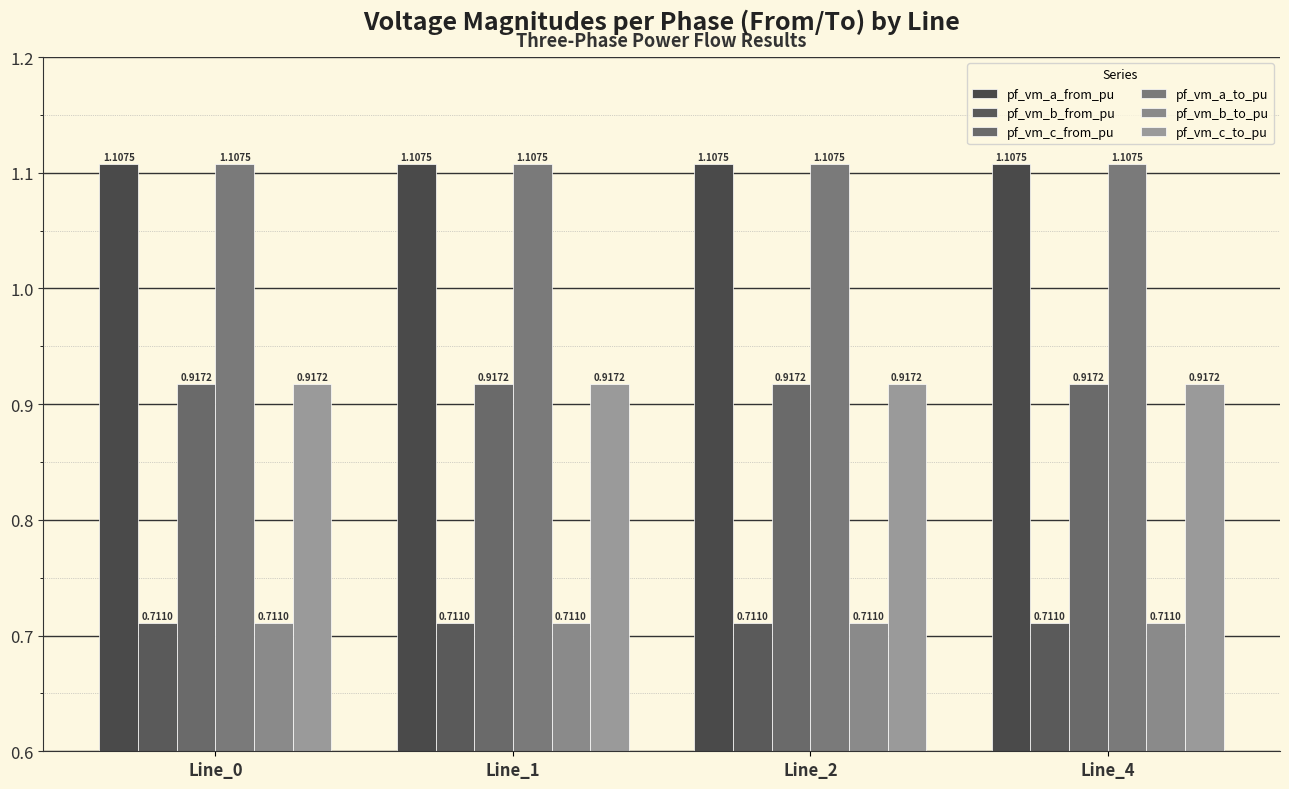

List the labels in order of pf_vm_c_to_pu value, largest first.

Line_4, Line_0, Line_1, Line_2